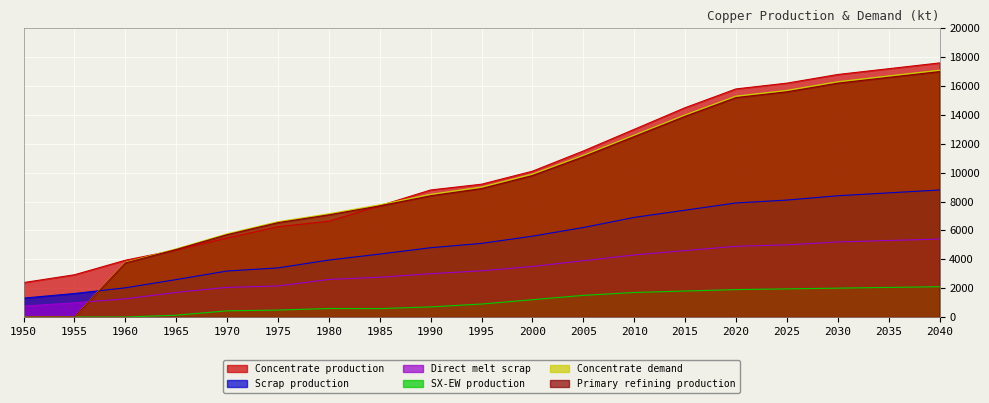

What is the sum of the Concentrate demand values at 1985 and 1960?

11558.7